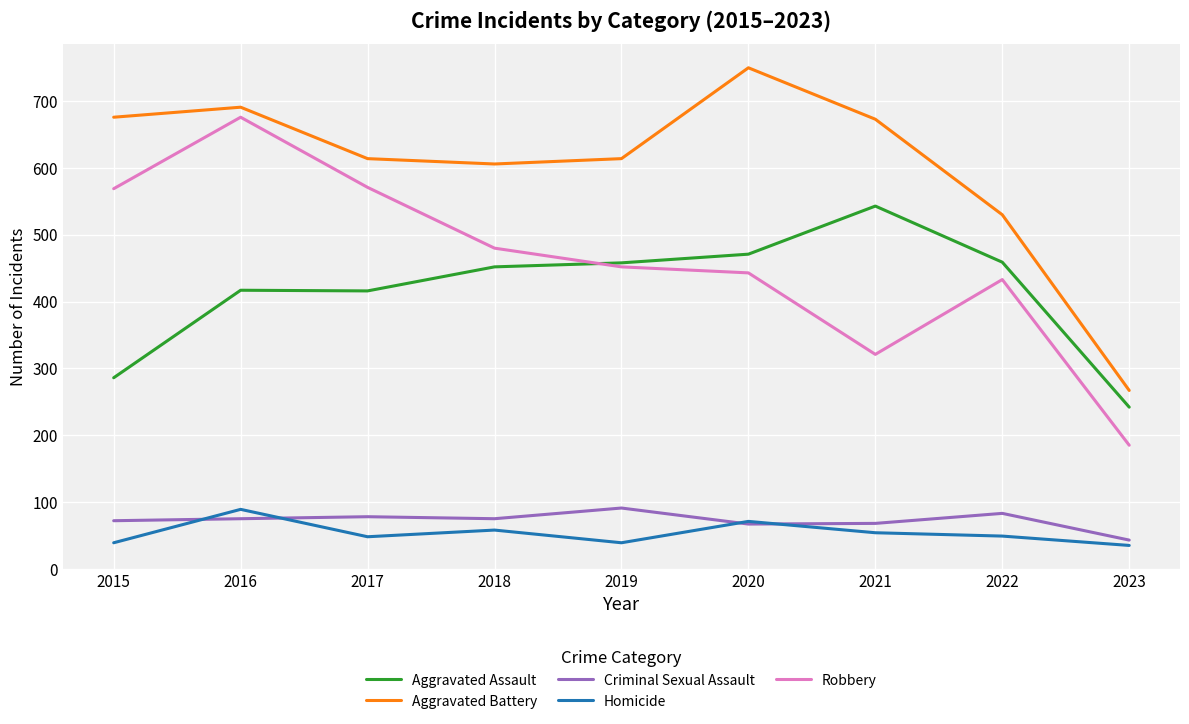

What are all the series names shown in the legend?

Aggravated Assault, Aggravated Battery, Criminal Sexual Assault, Homicide, Robbery